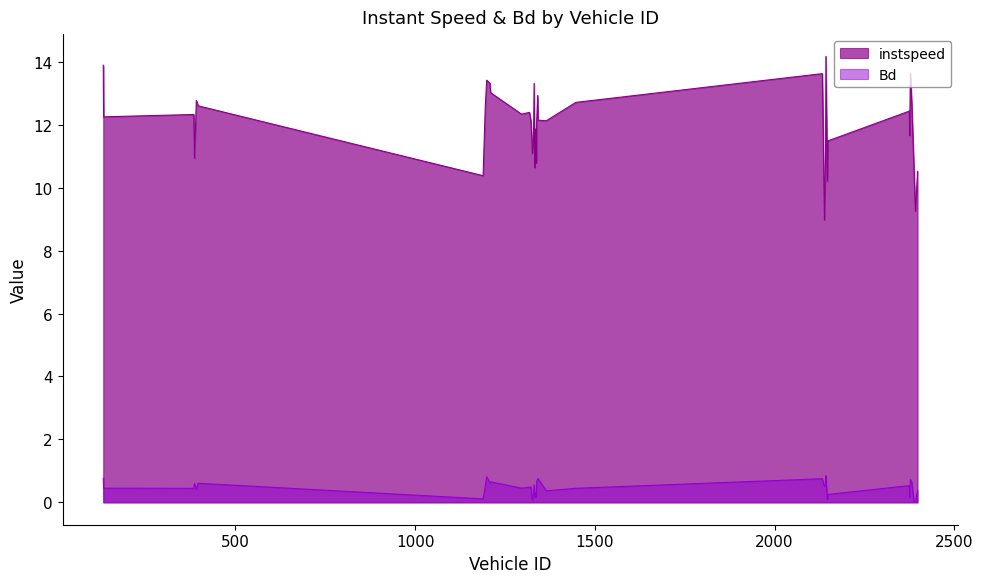

Reading right to left, list all the values displayed in this chart.

instspeed: 10.5	9.2	10.6	12.7	13.6	11.7	12.4	11.5	10.2	14.2	10.9	9.0	13.6	12.7	12.1	12.1	12.9	12.1	10.8	11.9	11.4	10.6	13.3	11.4	11.1	11.5	12.1	12.4	12.3	13.0	13.3	13.4	12.5	10.4	12.6	12.8	10.9	12.3	12.2	13.9
Bd: 0.4	0.0	0.0	0.6	0.7	0.2	0.5	0.3	0.1	0.8	0.5	0.5	0.8	0.4	0.4	0.8	0.8	0.6	0.2	0.2	0.3	0.2	0.6	0.3	0.1	0.1	0.5	0.5	0.5	0.7	0.6	0.8	0.5	0.1	0.6	0.4	0.6	0.4	0.5	0.8